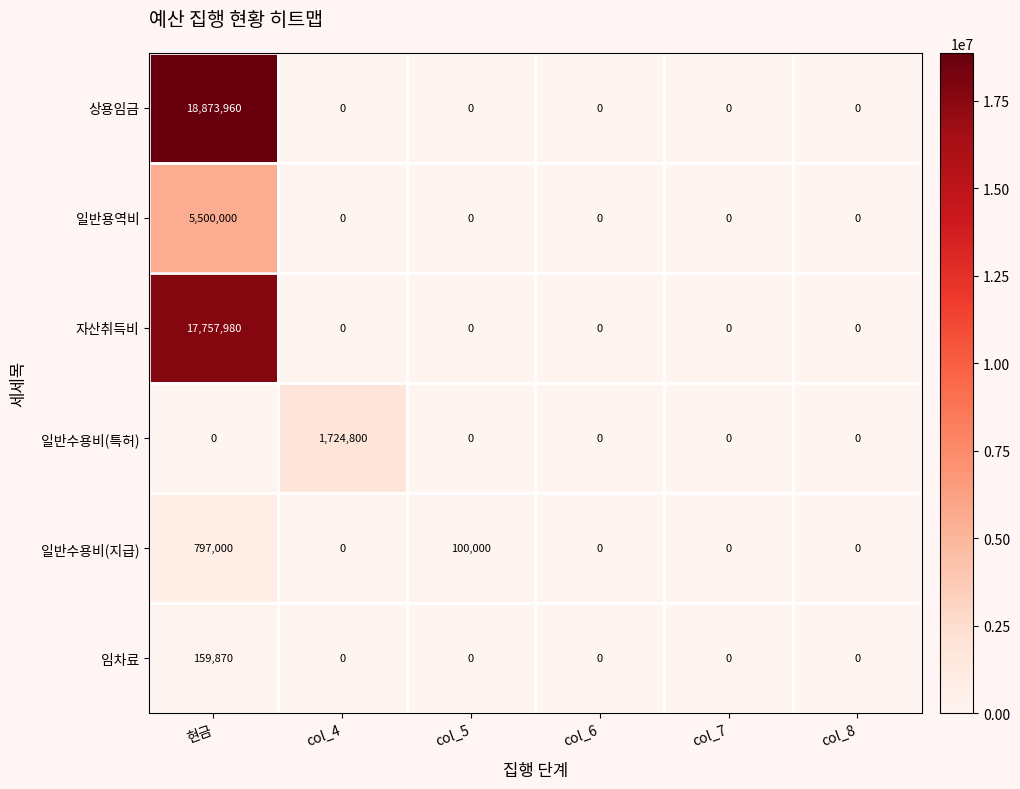

Which series changed the most between 현금 and col_7?

상용임금